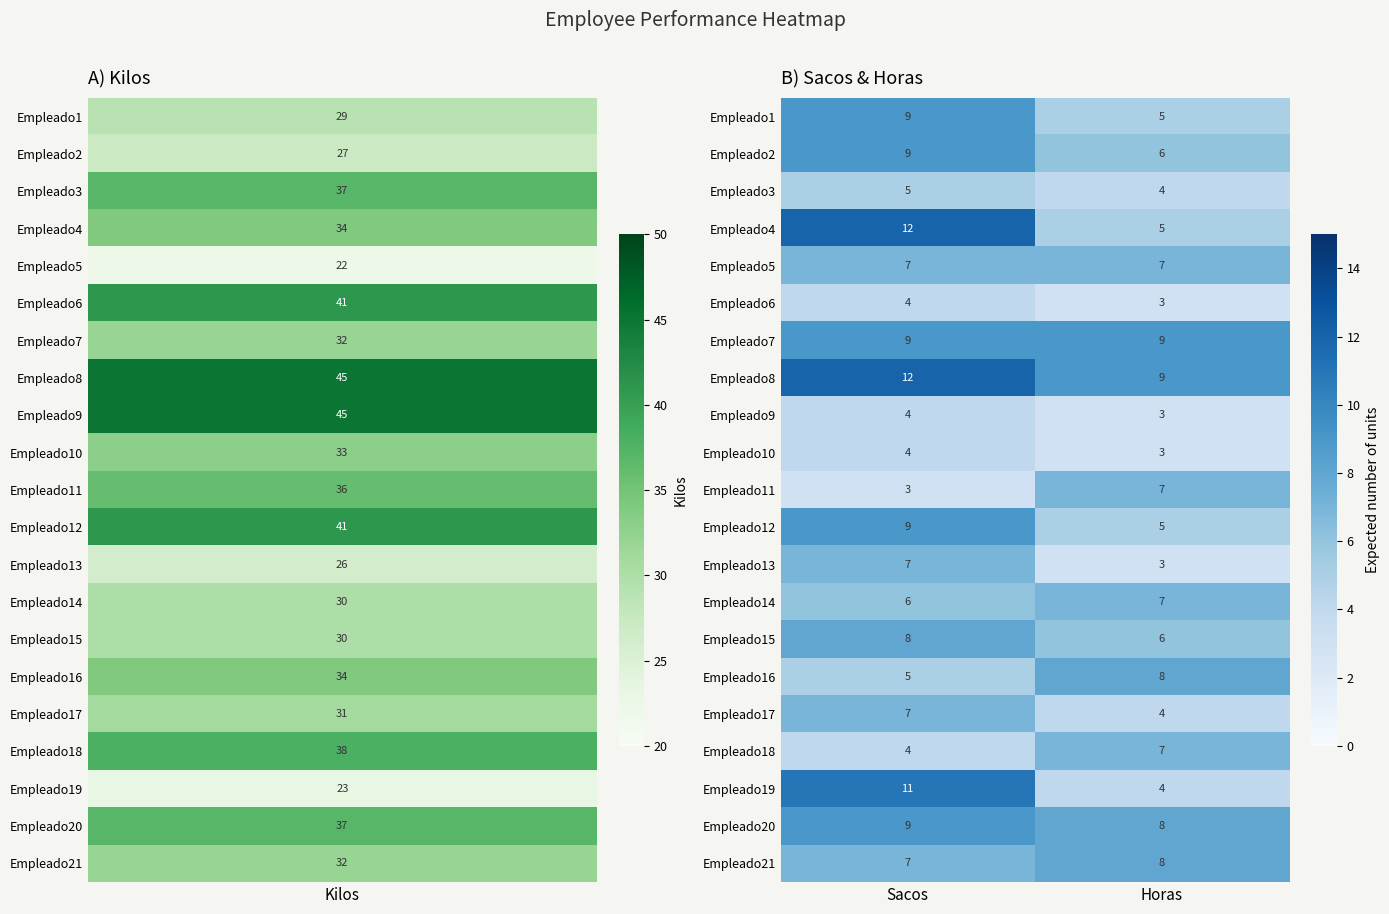

What is the spread (max minus min) of values at Sacos?

9